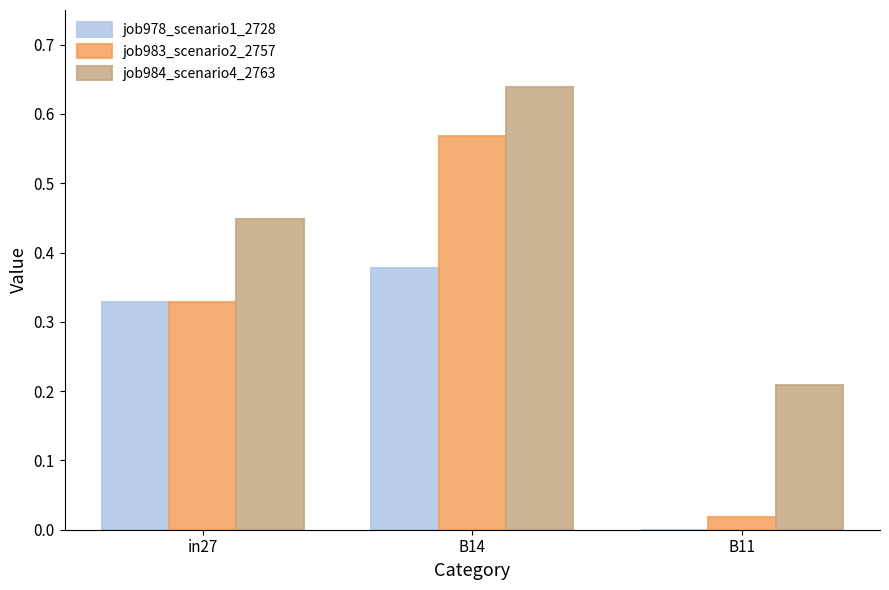

Which series has the largest range (max minus min)?

job983_scenario2_2757